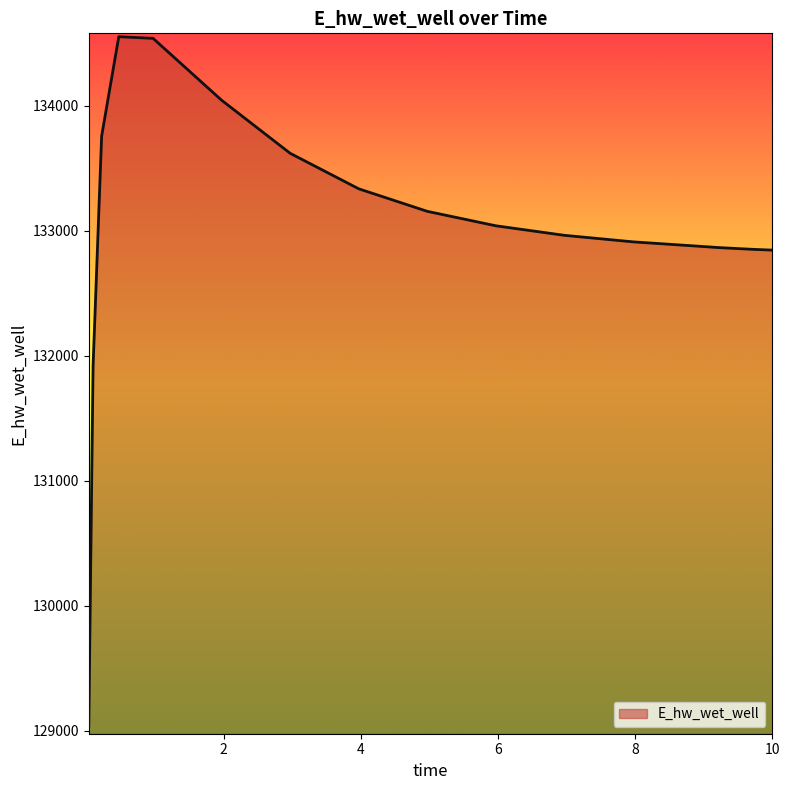

What is the difference between the maximum and minimum values?

5509.7